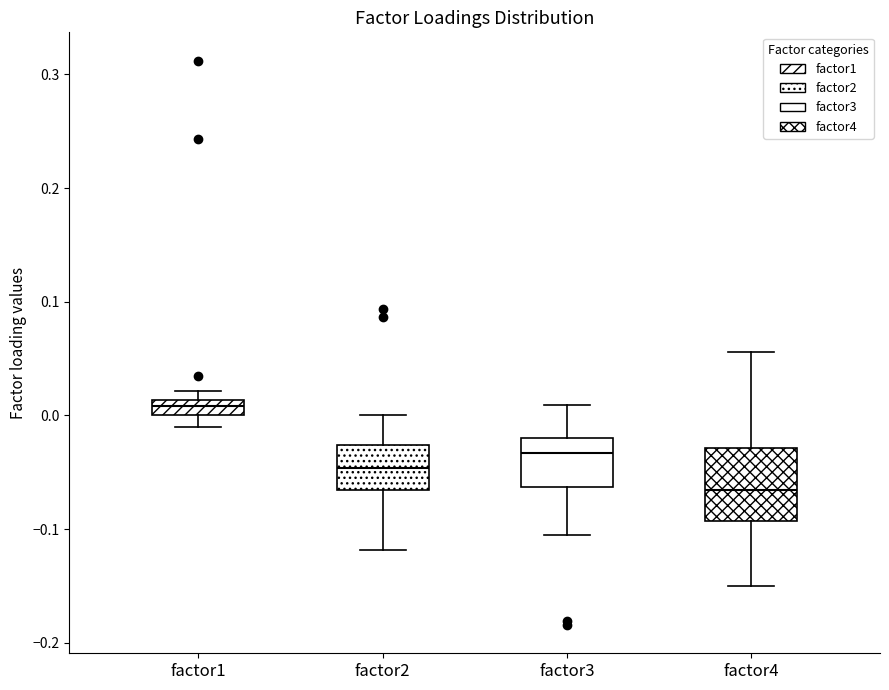

Where is the lower edge of the box for factor4 on the y-axis? The values are not printed on the chart, so give them approximately, as read against the axis.

-0.09